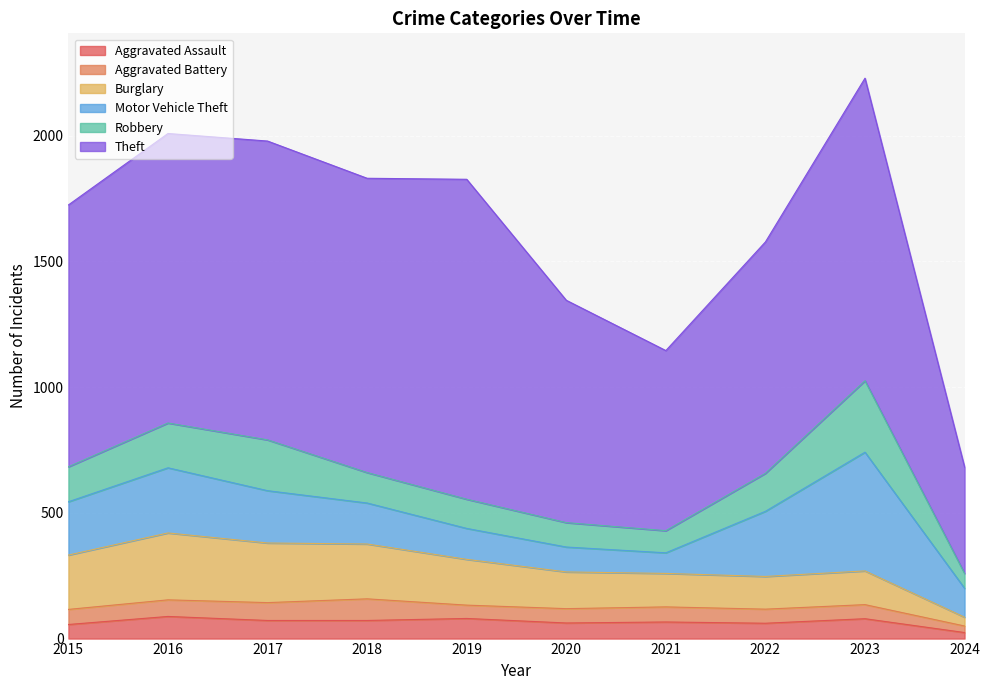

At how many categories does at least one series exceed 979?

6